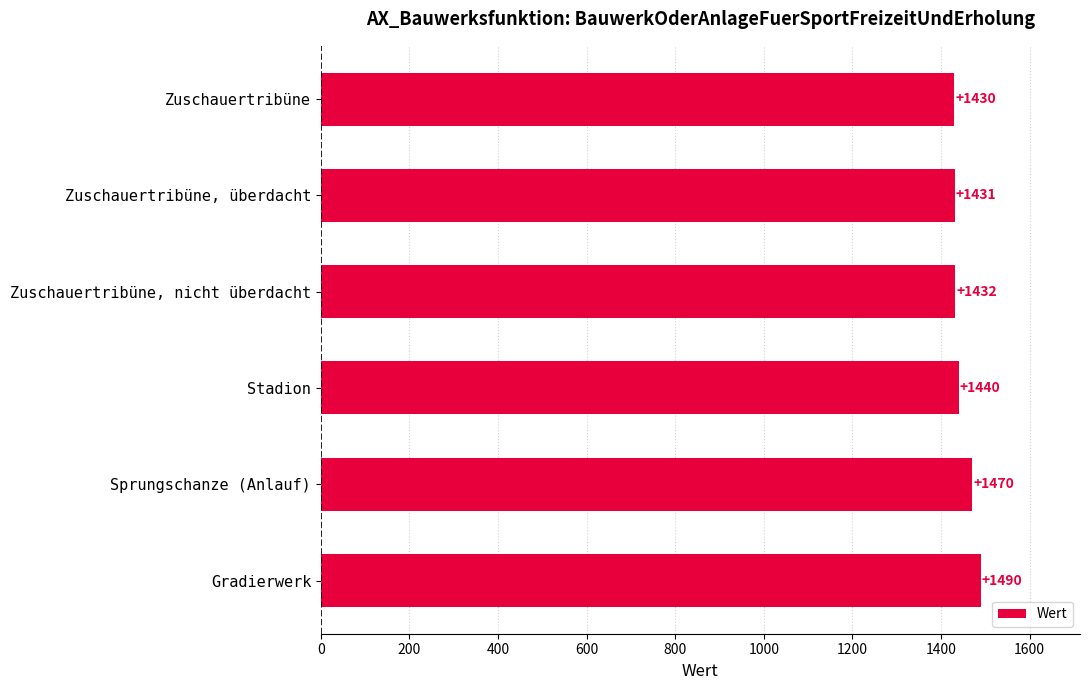

Reading bottom to top, what are all the values shown in this chart?

Gradierwerk=1490	Sprungschanze (Anlauf)=1470	Stadion=1440	Zuschauertribüne, nicht überdacht=1432	Zuschauertribüne, überdacht=1431	Zuschauertribüne=1430